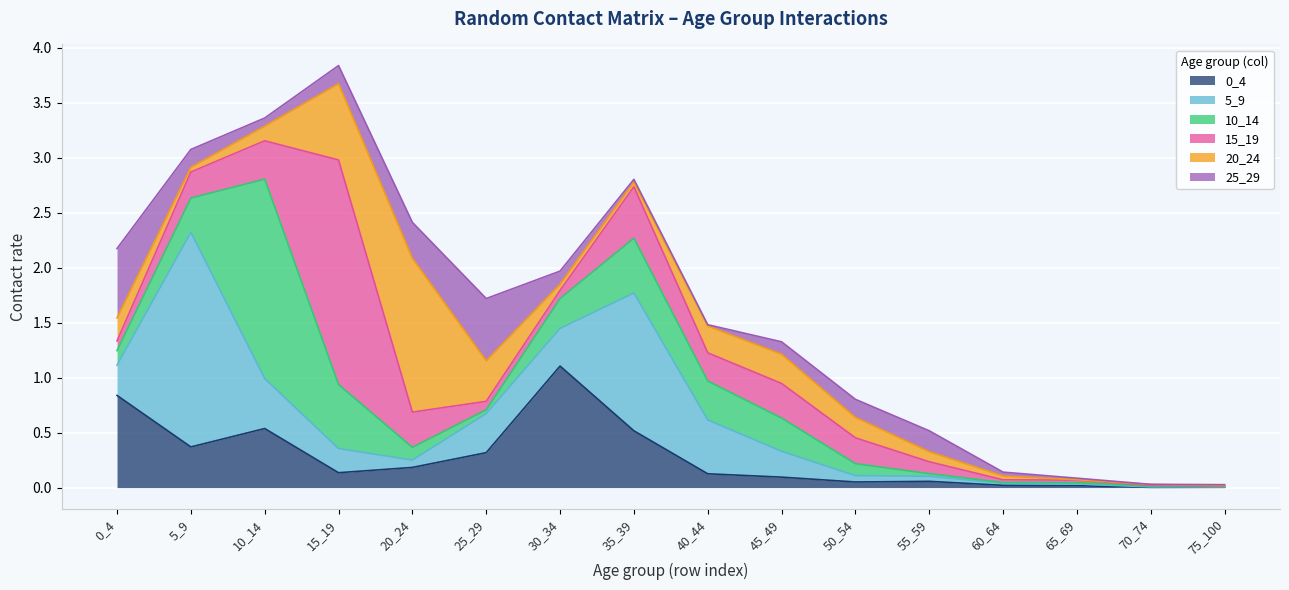

Which category has the lowest value in the 25_29 series?

70_74